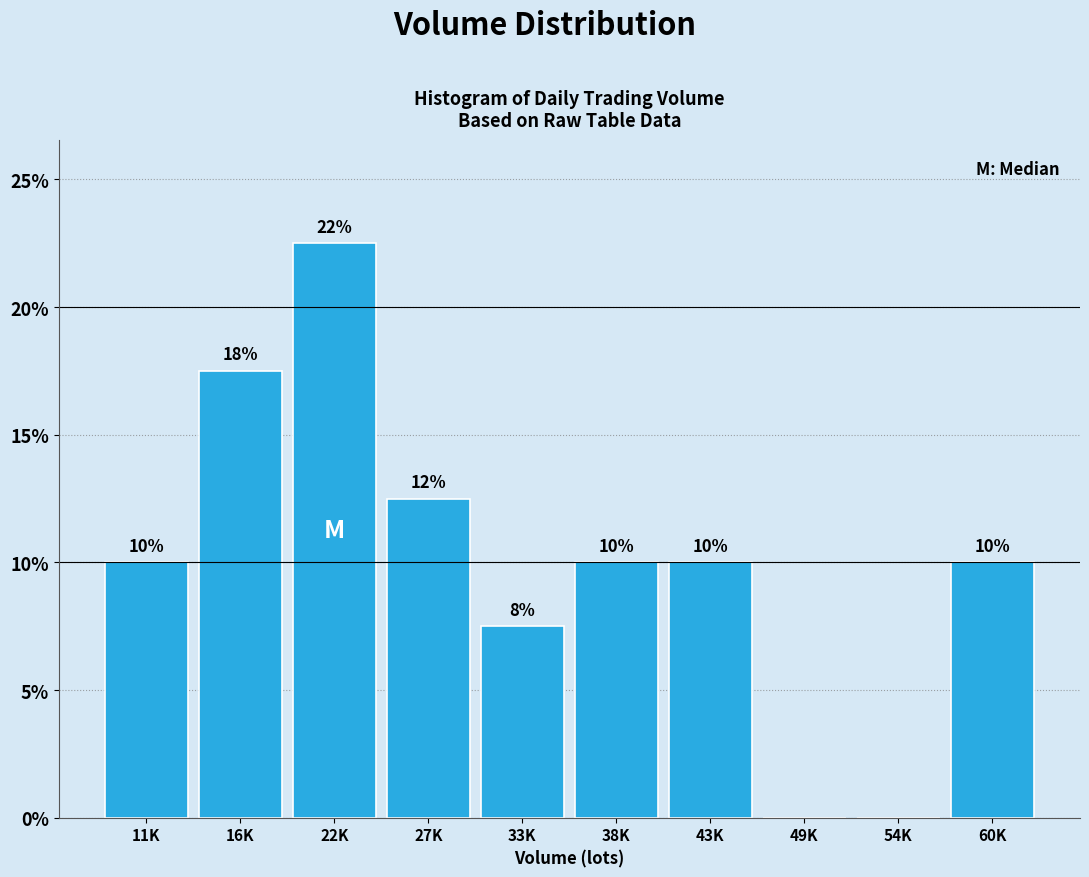

Between 49K and 11K, which is larger?

11K